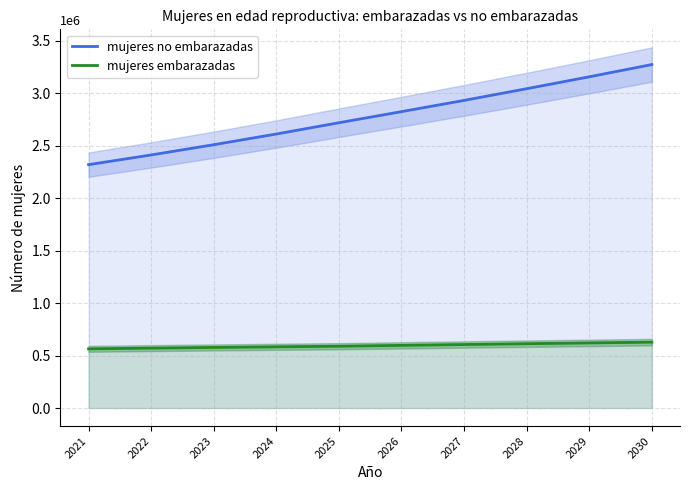

The mujeres no embarazadas series shows 3154849.8 at 2029. True or false?

True